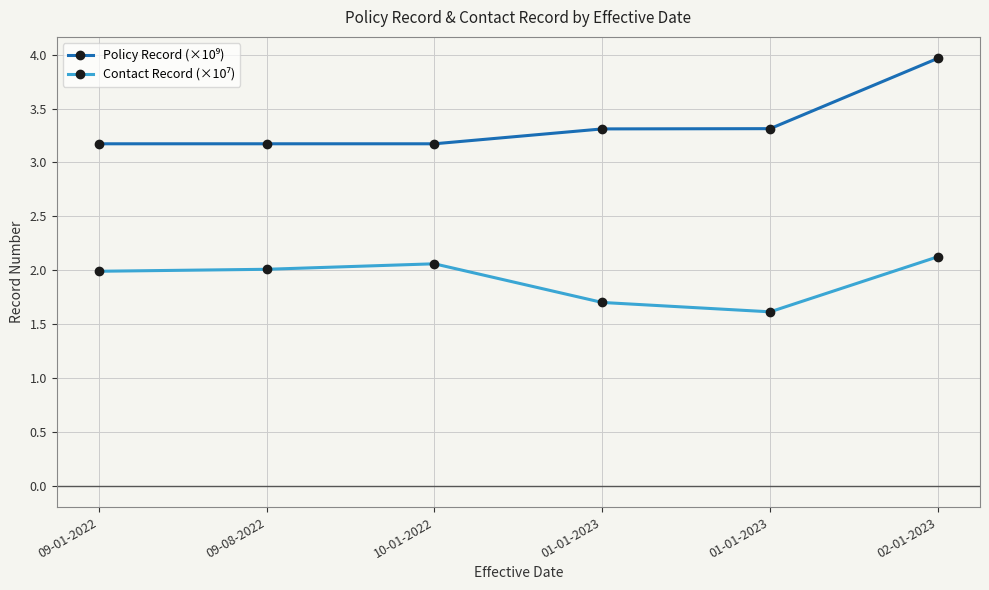

True or false: Contact Record (×10⁷) and Policy Record (×10⁹) intersect in this chart.

False